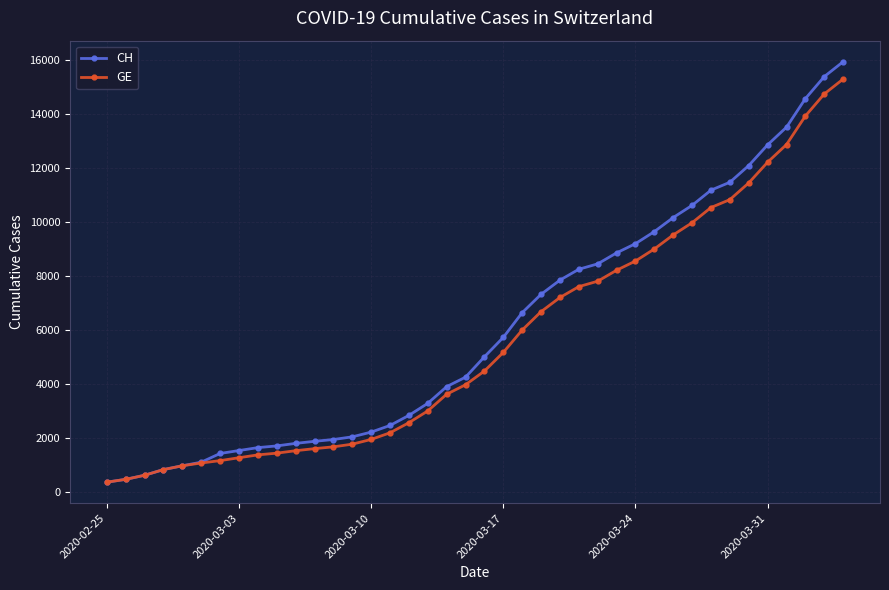

Which series has the widest spread of values?

CH